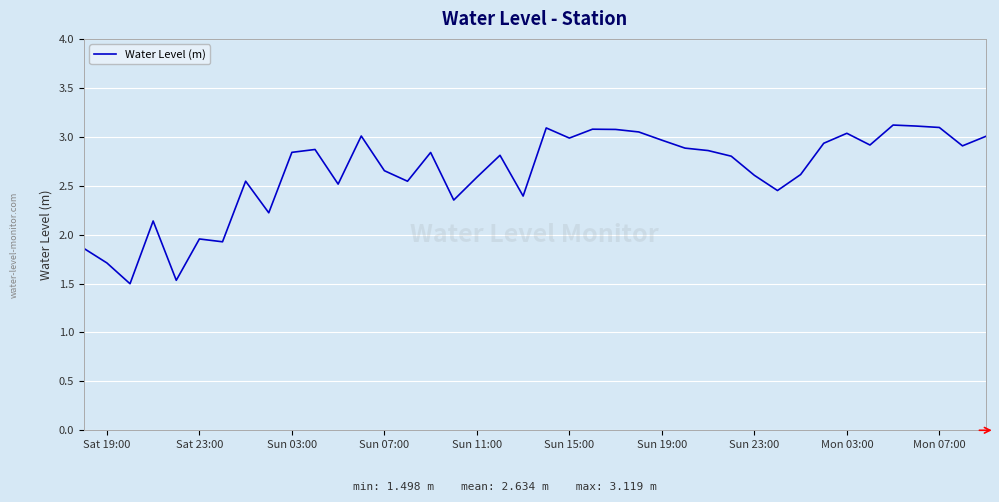

What is the greatest value displayed?

3.1